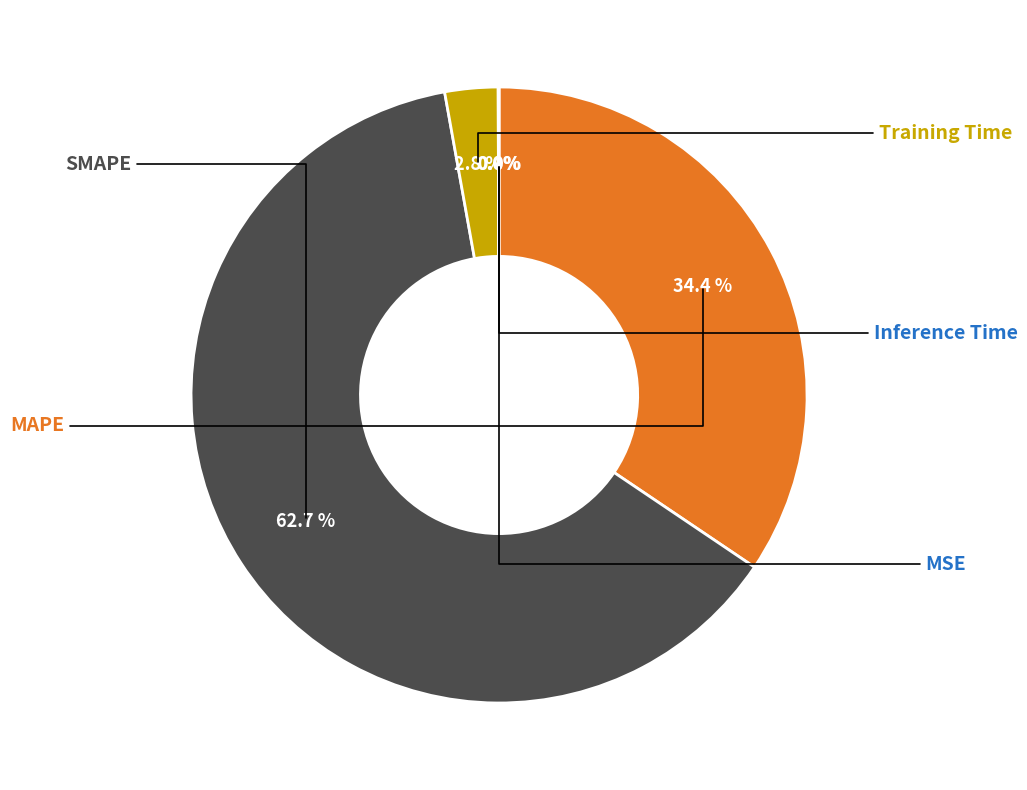

Is there any slice that represents more than half of the pie?

Yes